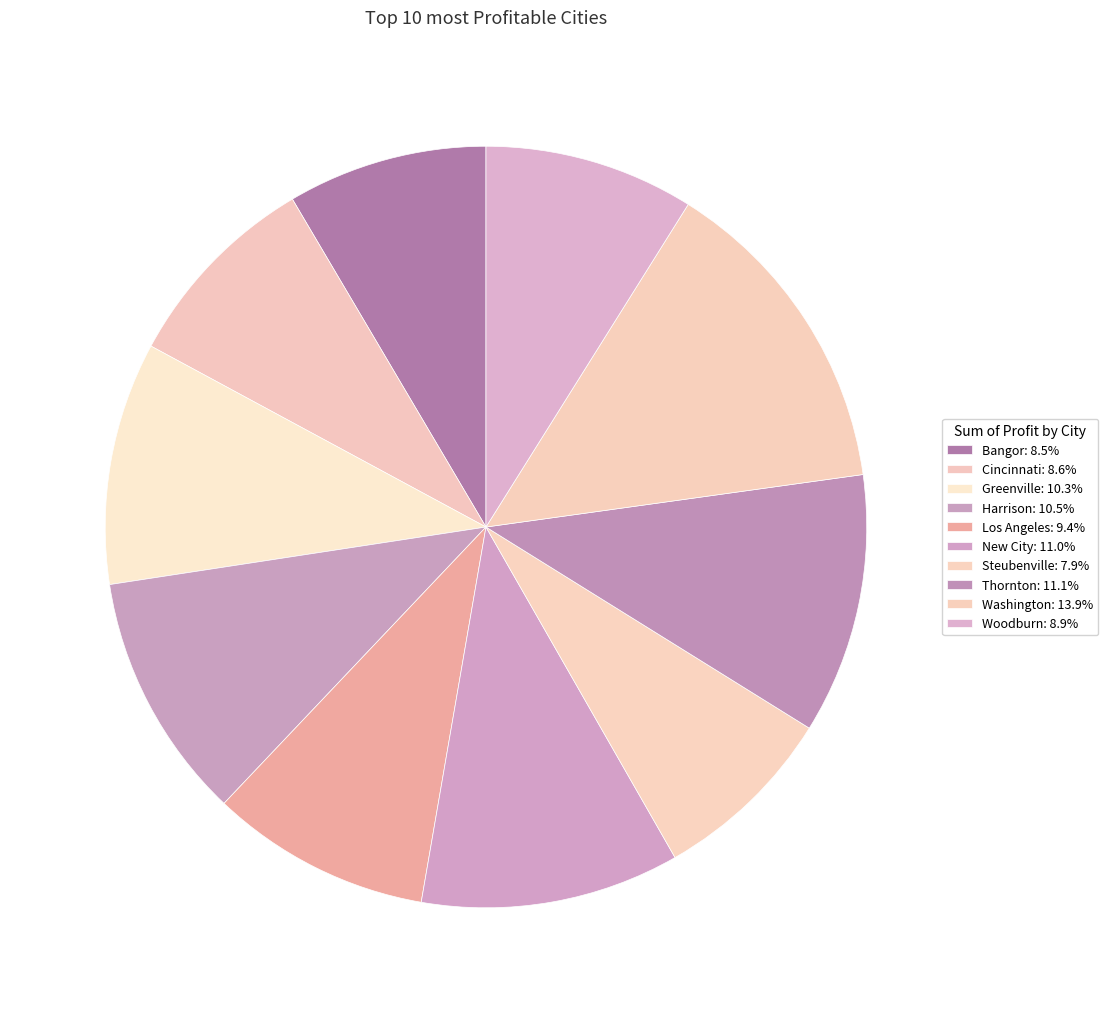

What is the largest slice in the pie chart?

Washington